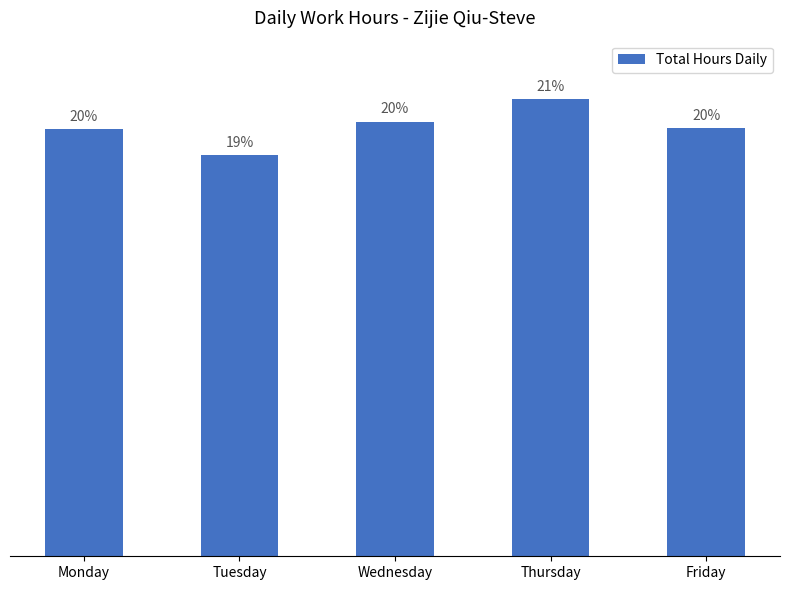

List the labels in order of value, largest first.

Thursday, Wednesday, Friday, Monday, Tuesday